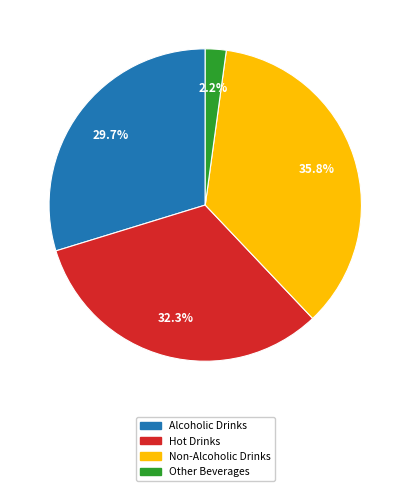

How many segments does this pie chart have?

4